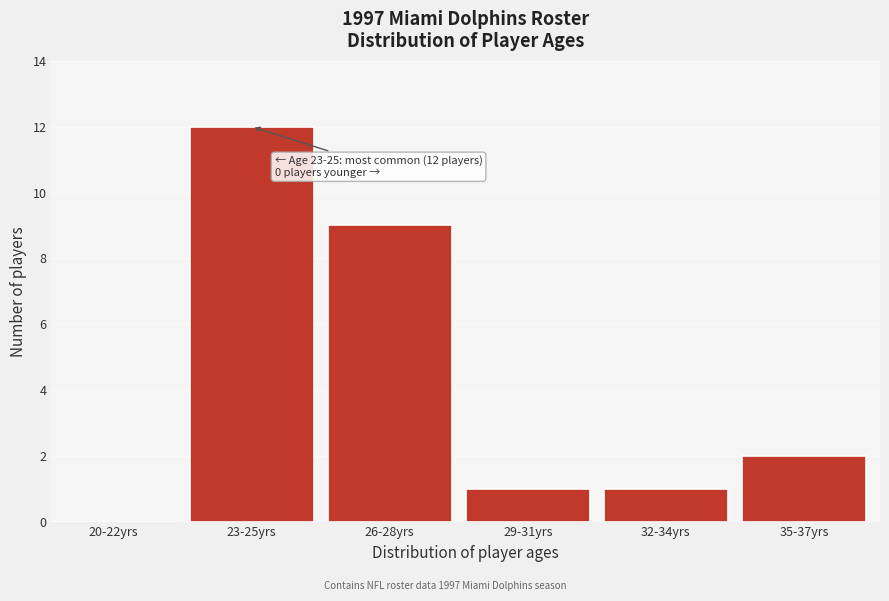

Reading right to left, transcribe all the data shown in this chart.

35-37yrs=2	32-34yrs=1	29-31yrs=1	26-28yrs=9	23-25yrs=12	20-22yrs=0